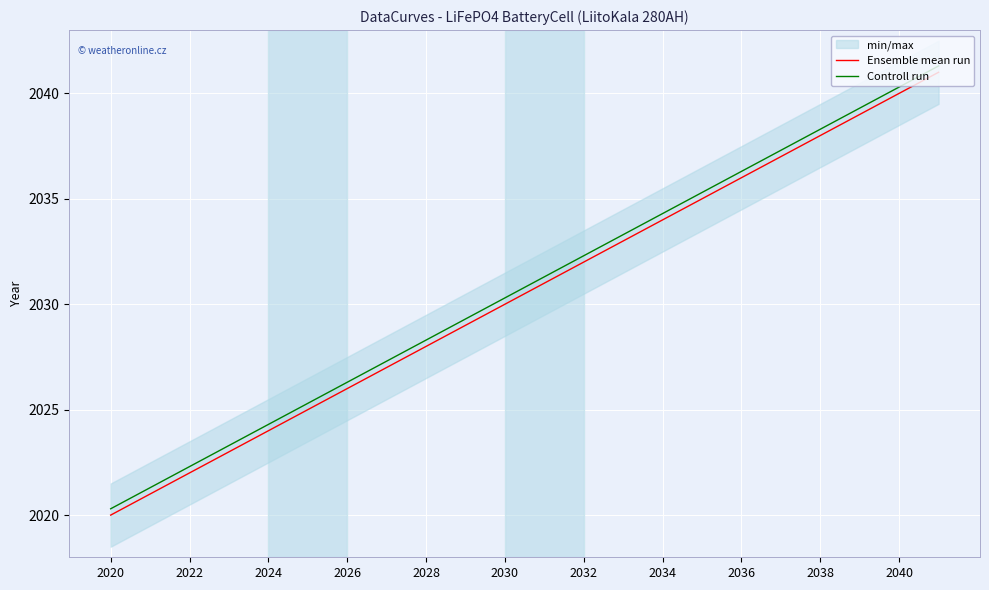

Where is Ensemble mean run nearest to the value 2030?

2030